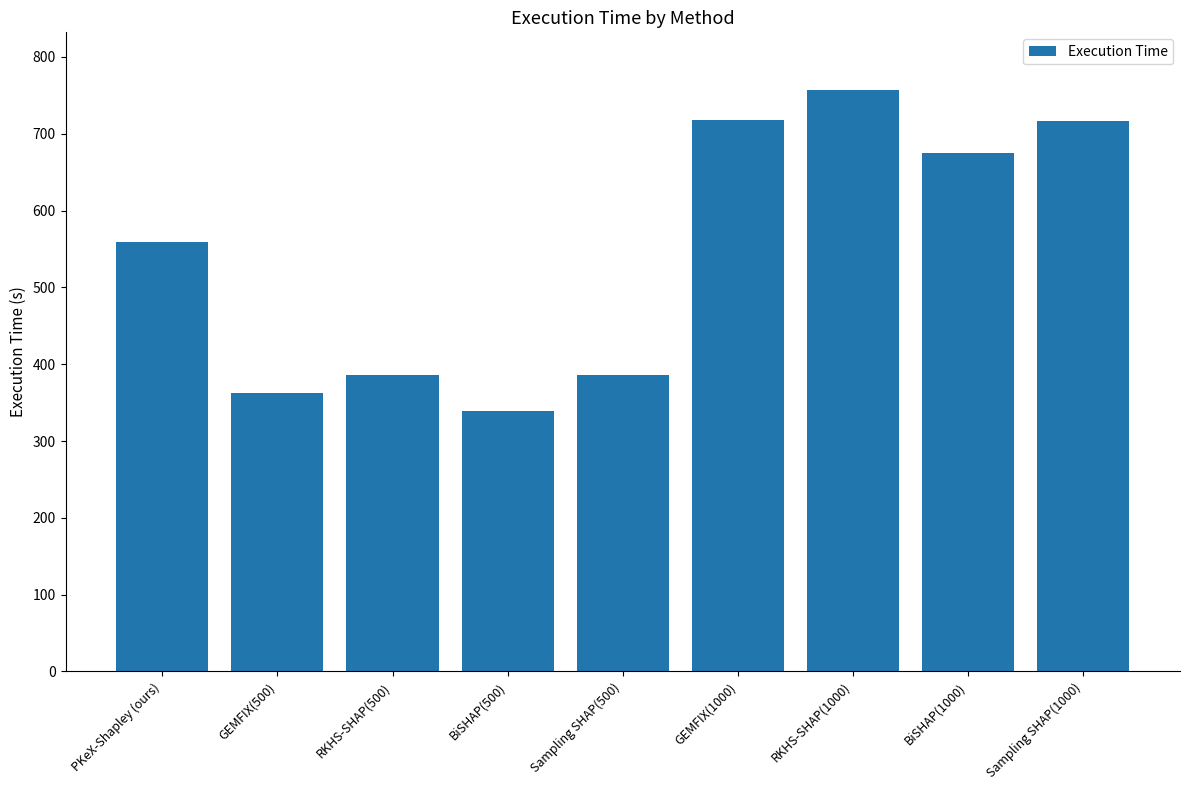

What is the smallest value displayed?

338.9